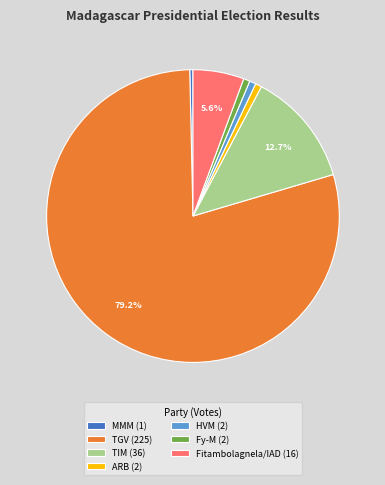

What percentage is NOT represented by TIM (36)?

87.3%